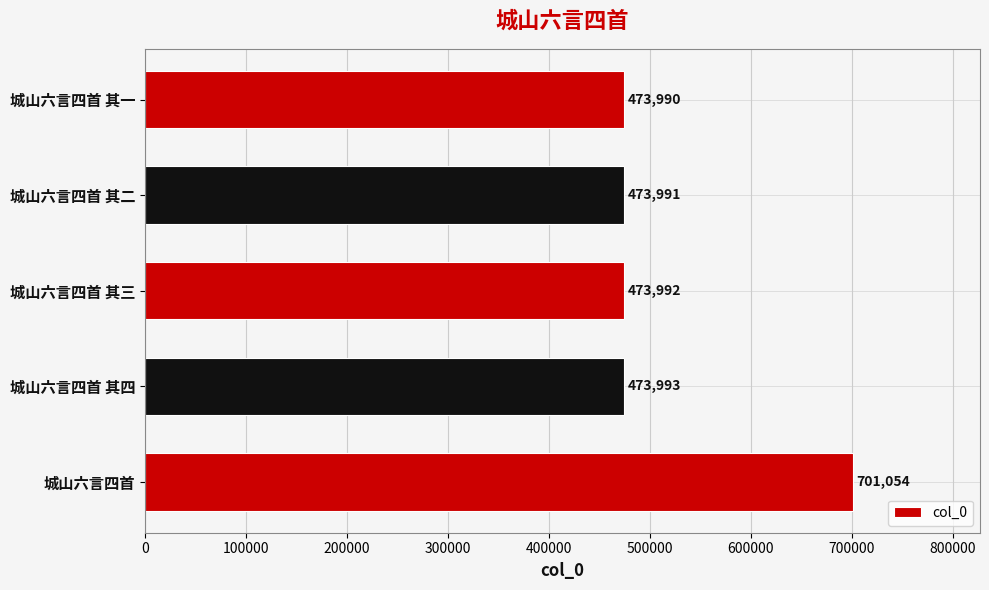

The value at 城山六言四首 其一 is 473990. True or false?

True